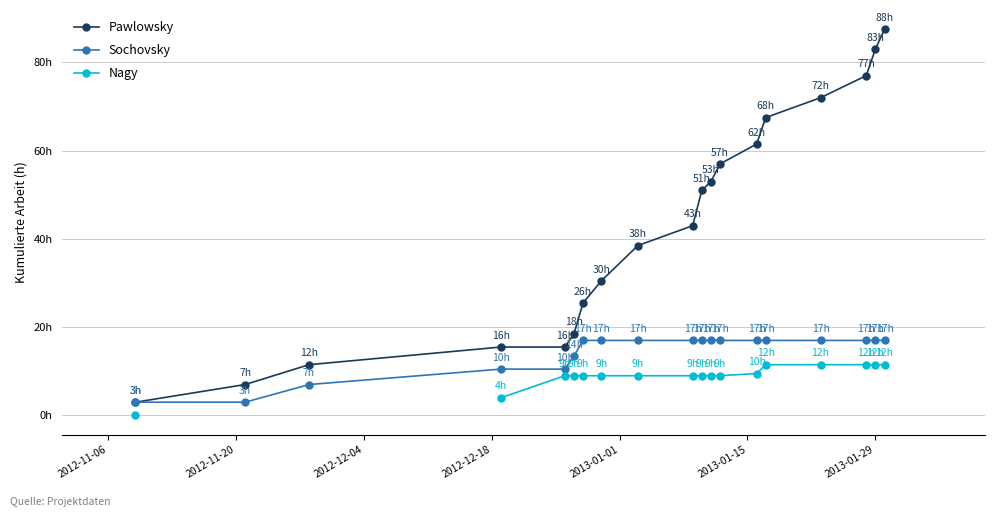

What is the value of the Sochovsky point at the 10th from the left?

17.0